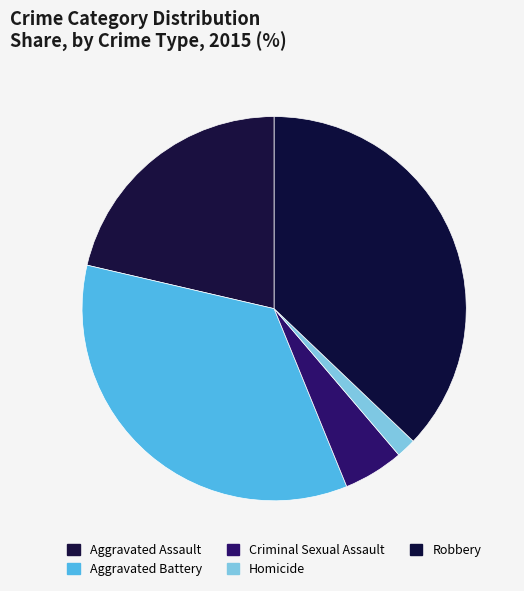

Count the number of slices in the pie.

5